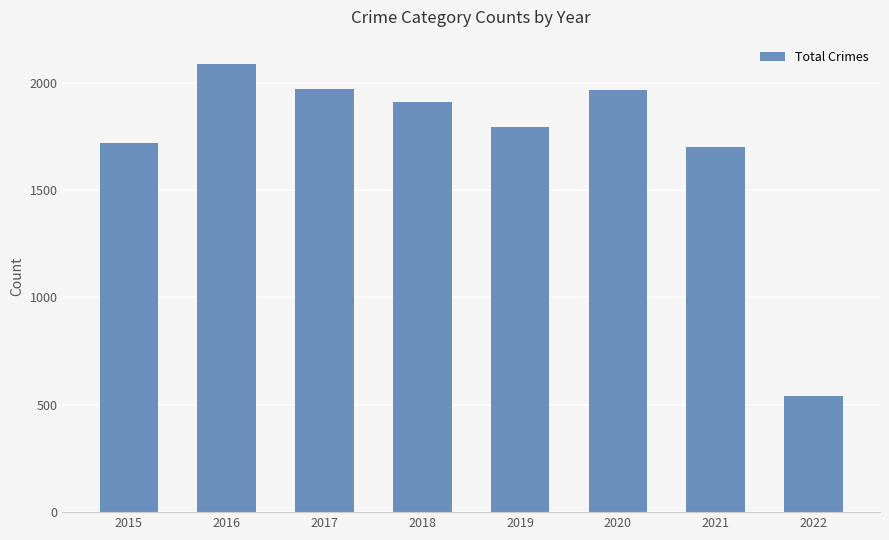

True or false: the data shows 2086 at 2016.

True